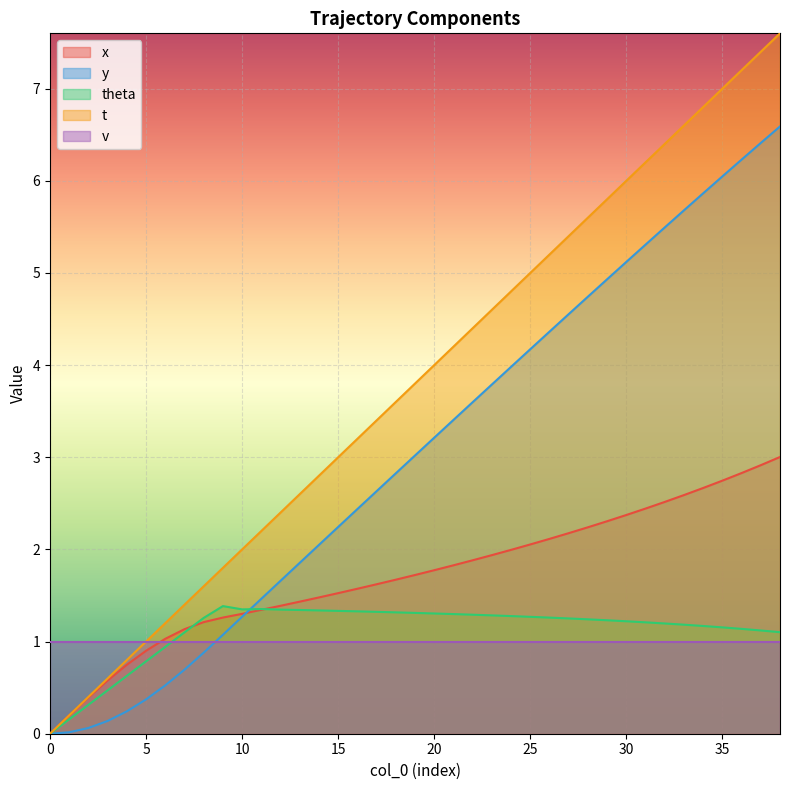

What is the difference between the maximum and second lowest values in the theta series?

1.2